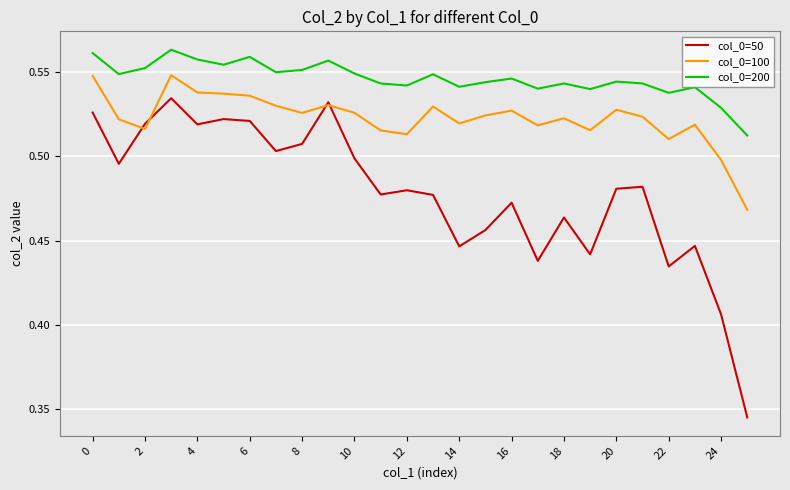

Which series has the widest spread of values?

col_0=50